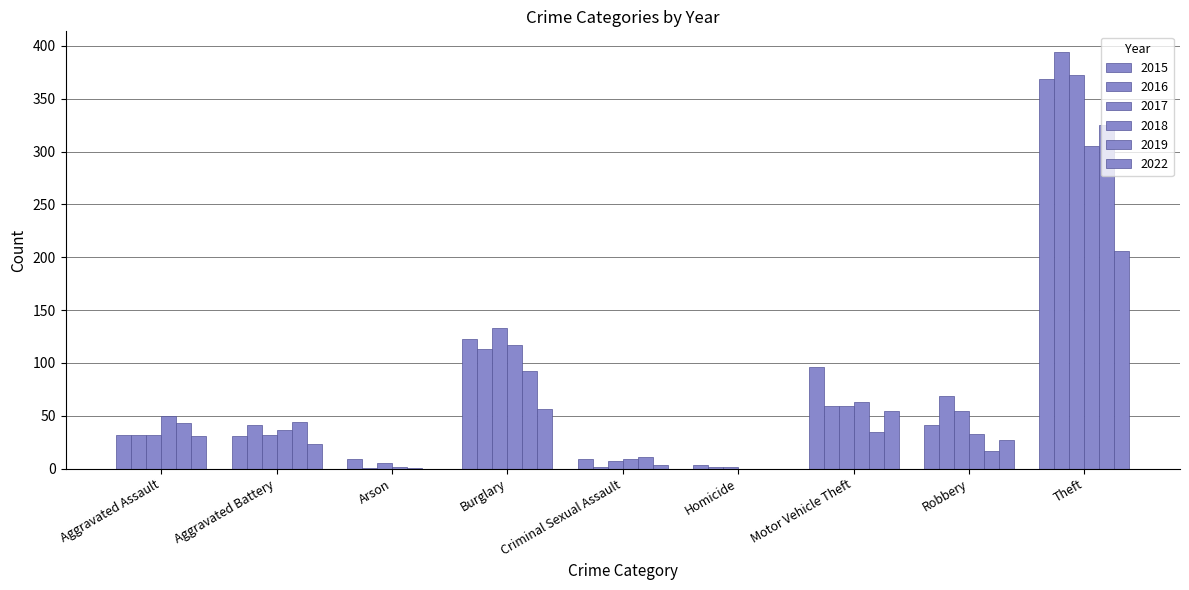

Reading right to left, list all the values displayed in this chart.

2015: Theft=369	Robbery=41	Motor Vehicle Theft=96	Homicide=3	Criminal Sexual Assault=9	Burglary=123	Arson=9	Aggravated Battery=31	Aggravated Assault=32
2016: Theft=394	Robbery=69	Motor Vehicle Theft=59	Homicide=2	Criminal Sexual Assault=2	Burglary=113	Arson=1	Aggravated Battery=41	Aggravated Assault=32
2017: Theft=372	Robbery=55	Motor Vehicle Theft=59	Homicide=2	Criminal Sexual Assault=7	Burglary=133	Arson=5	Aggravated Battery=32	Aggravated Assault=32
2018: Theft=305	Robbery=33	Motor Vehicle Theft=63	Homicide=0	Criminal Sexual Assault=9	Burglary=117	Arson=2	Aggravated Battery=37	Aggravated Assault=50
2019: Theft=325	Robbery=17	Motor Vehicle Theft=35	Homicide=0	Criminal Sexual Assault=11	Burglary=92	Arson=1	Aggravated Battery=44	Aggravated Assault=43
2022: Theft=206	Robbery=27	Motor Vehicle Theft=55	Homicide=0	Criminal Sexual Assault=3	Burglary=56	Arson=0	Aggravated Battery=23	Aggravated Assault=31